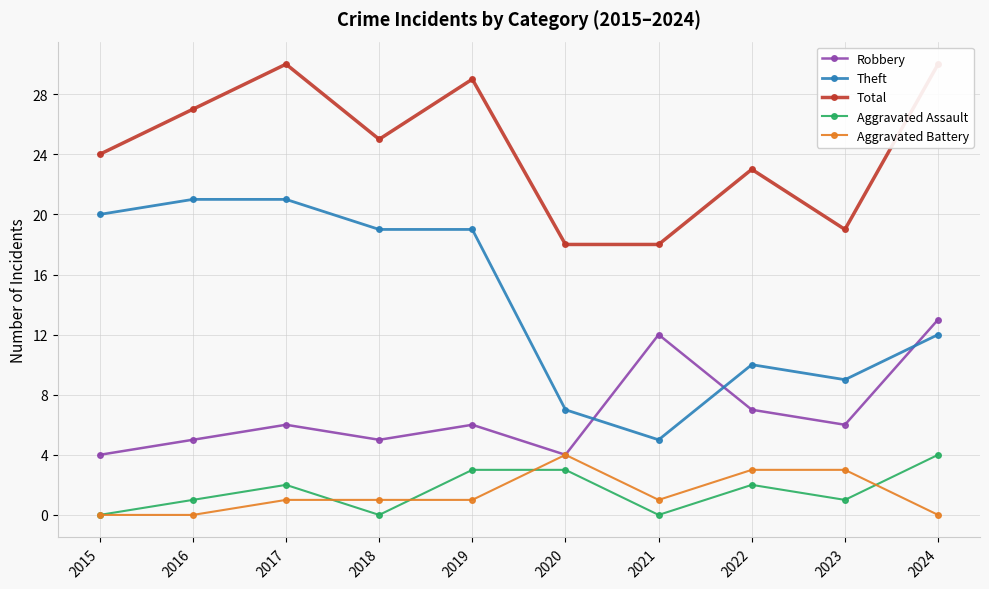

How many data points does each series have?

10